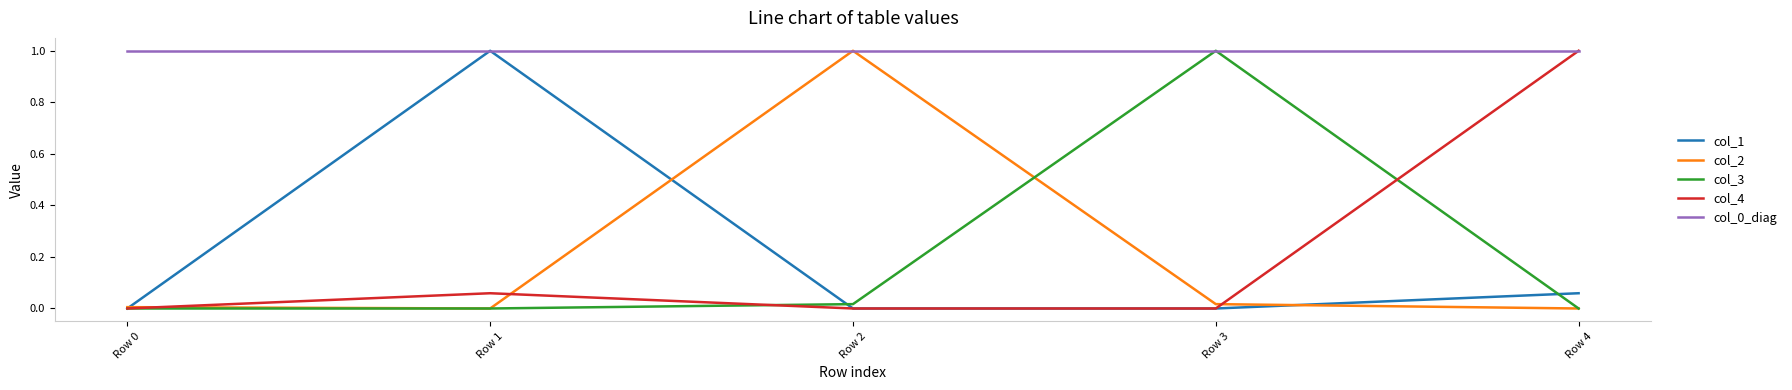

Is the value of col_4 at Row 4 greater than the value of col_3 at Row 0?

Yes